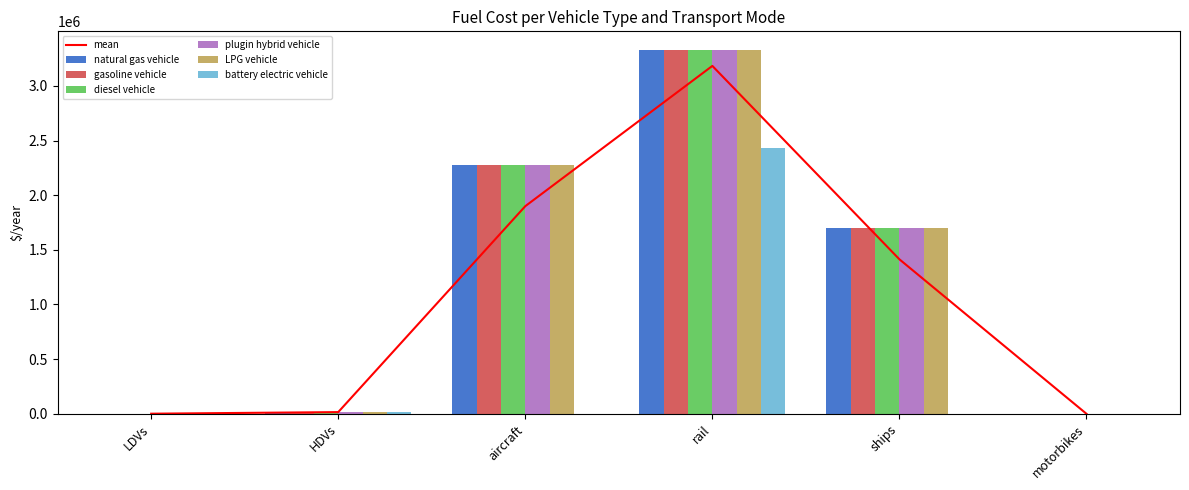

How many categories are shown in the chart?

6